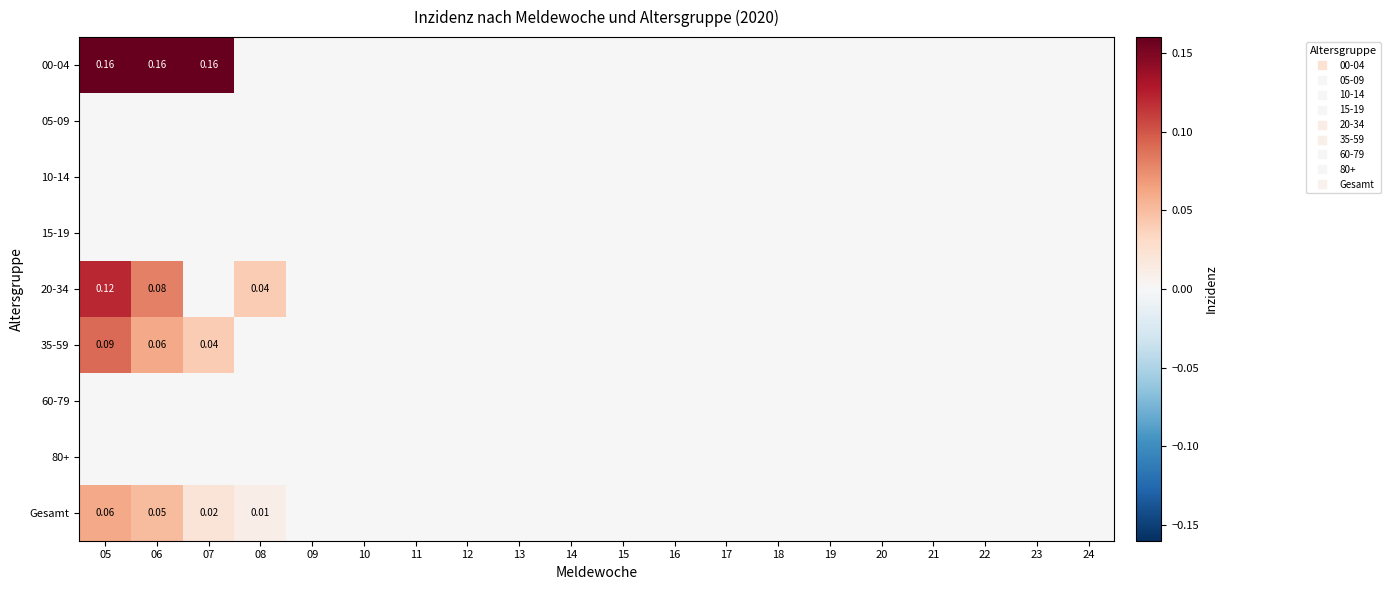

At which category is the sum across all series the highest?

05